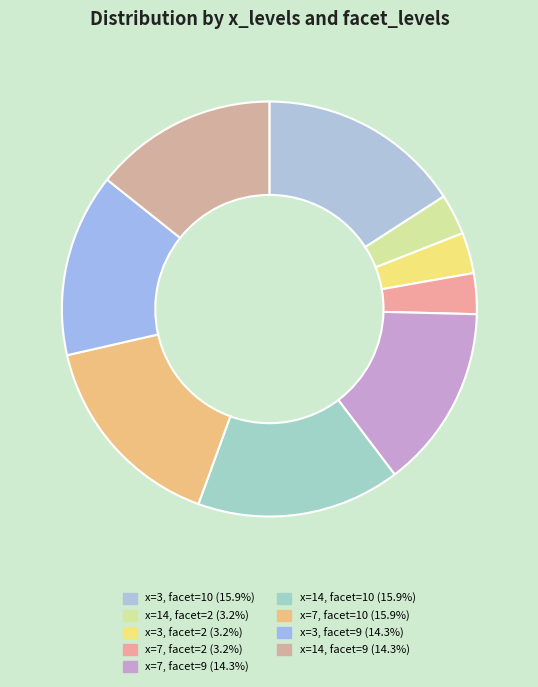

Approximately how many times larger is the value at x=14, facet=2 compared to x=7, facet=9?

0.2